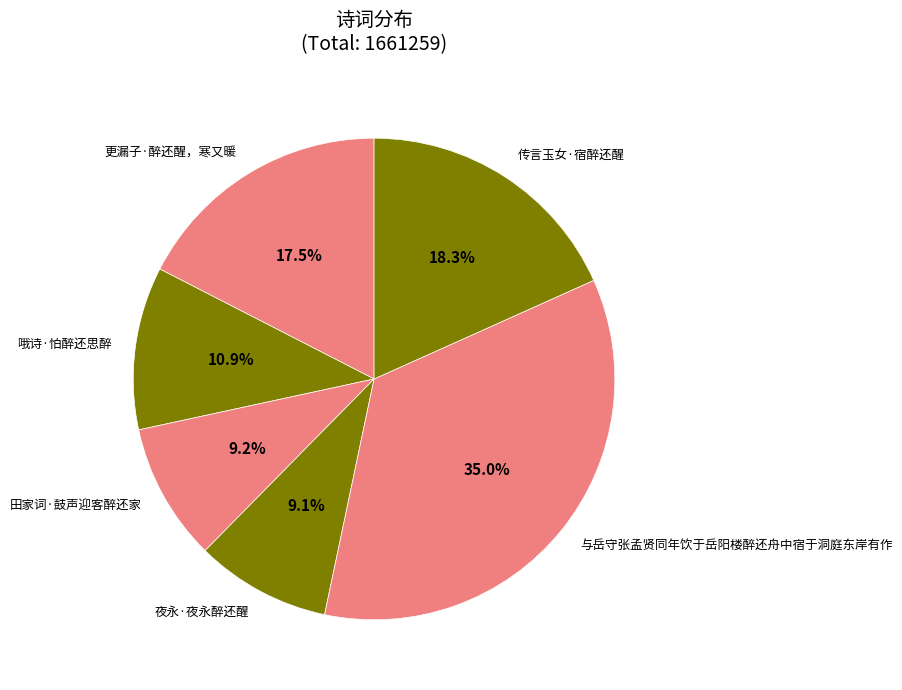

Count the number of slices in the pie.

6